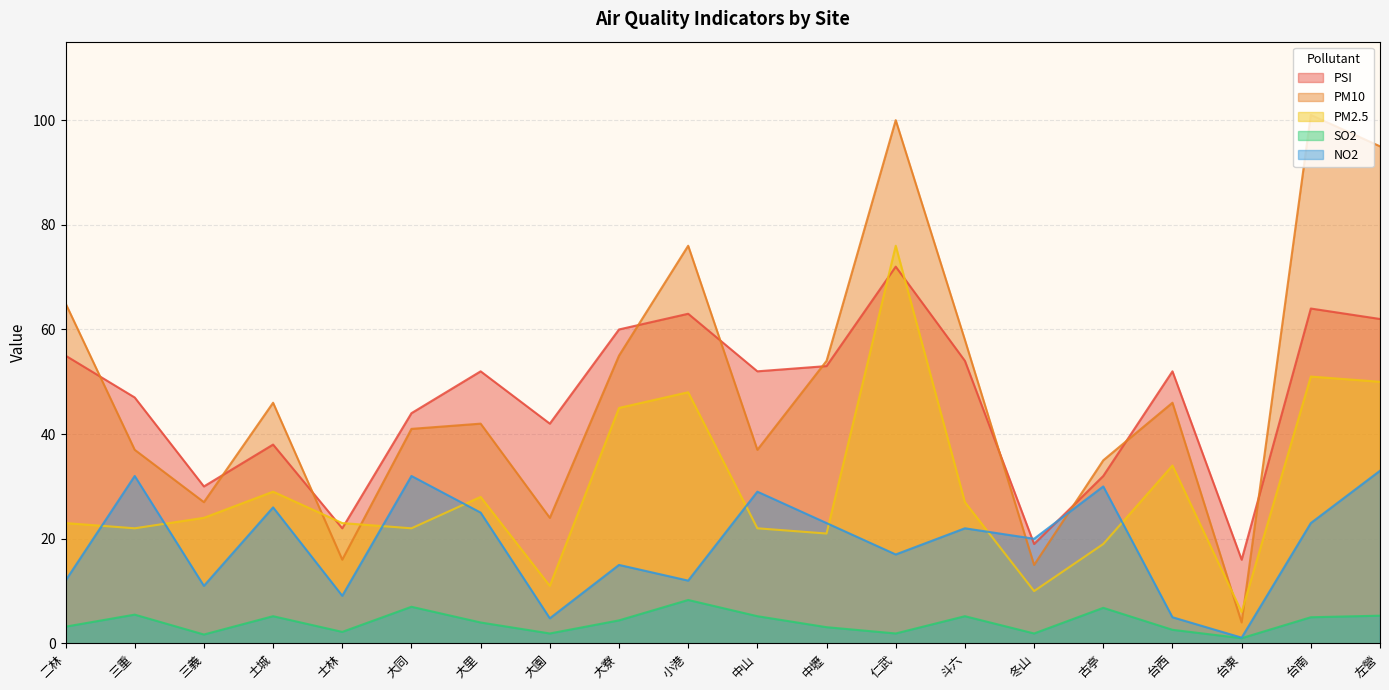

What is the maximum value shown in the chart?

101.0